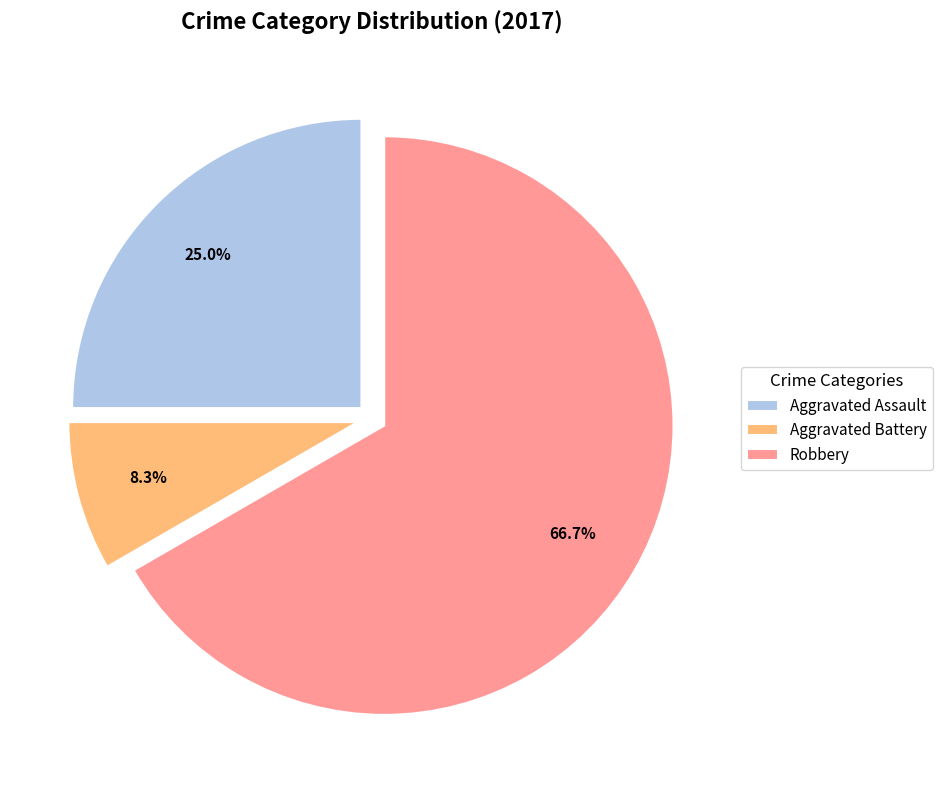

Which slice represents more than half of the pie?

Robbery